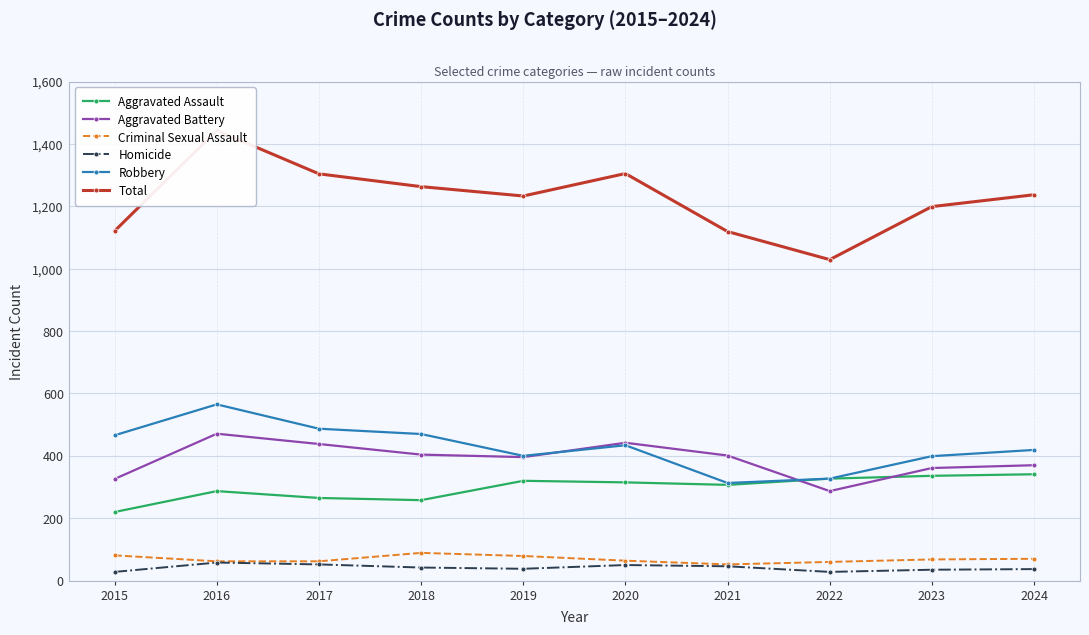

Where is the first local maximum for Aggravated Assault?

2016